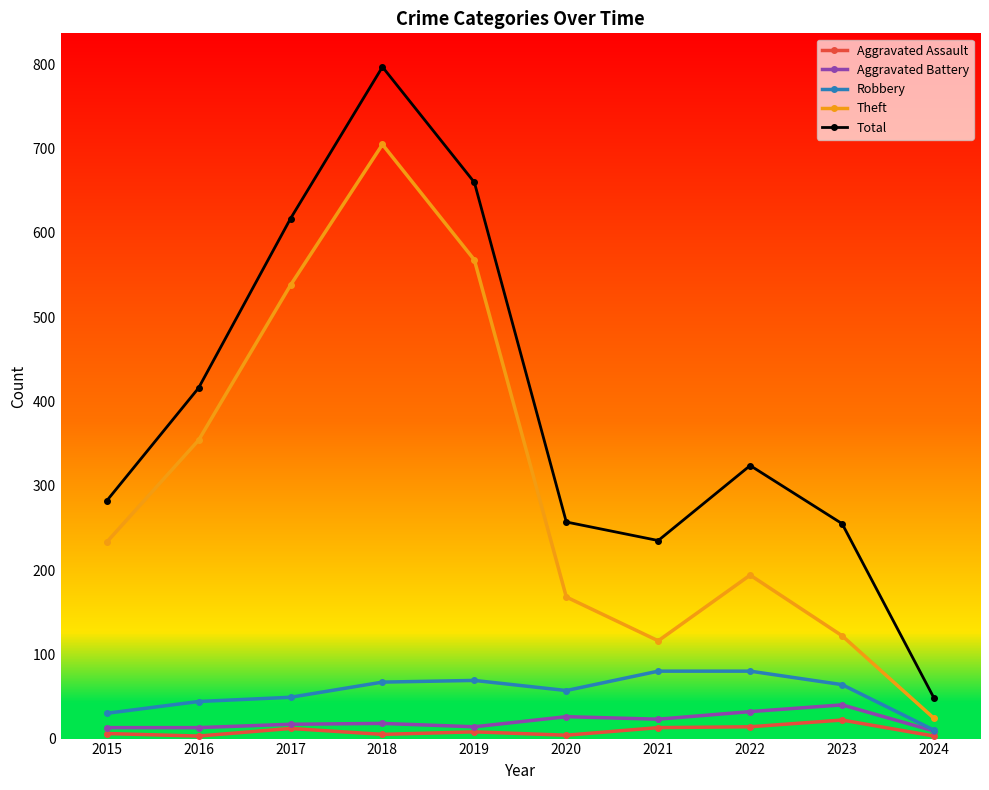

Which series changed the most between 2017 and 2018?

Total